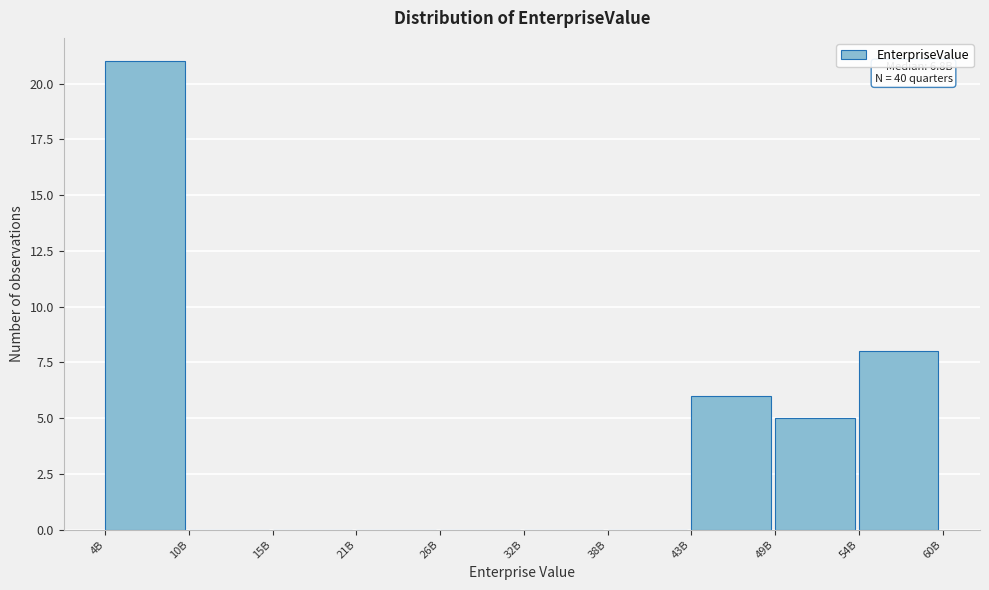

Reading right to left, extract all data points from this chart.

54B=8	49B=5	43B=6	38B=0	32B=0	26B=0	21B=0	15B=0	10B=0	4B=21